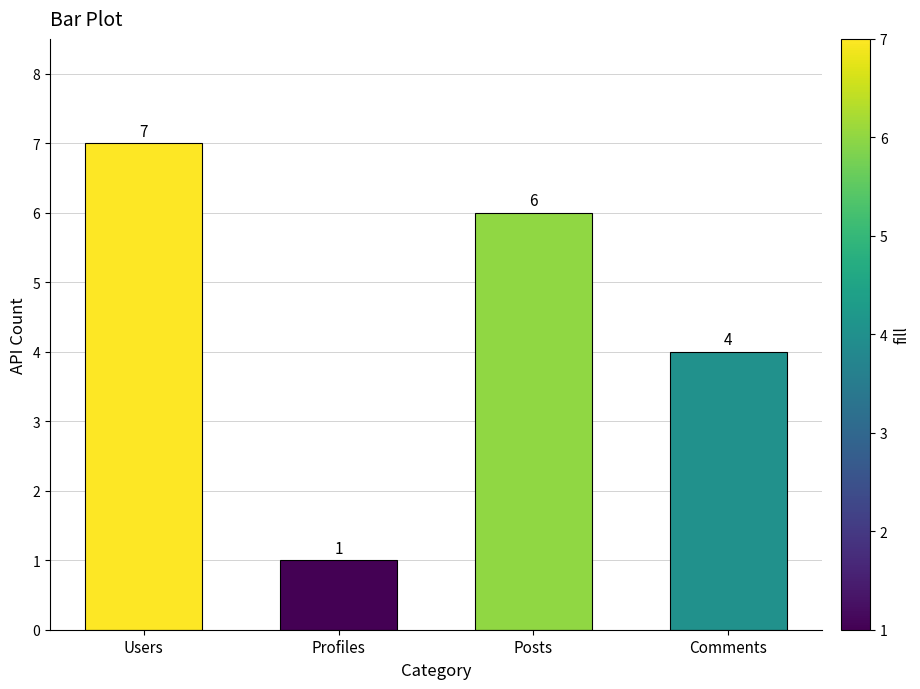

Between Users and Profiles, which is larger?

Users